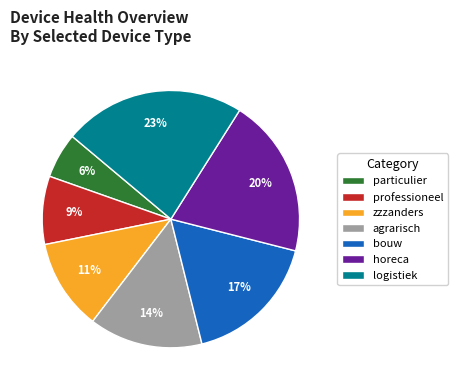

Is it true that zzzanders is 20% of the pie?

False